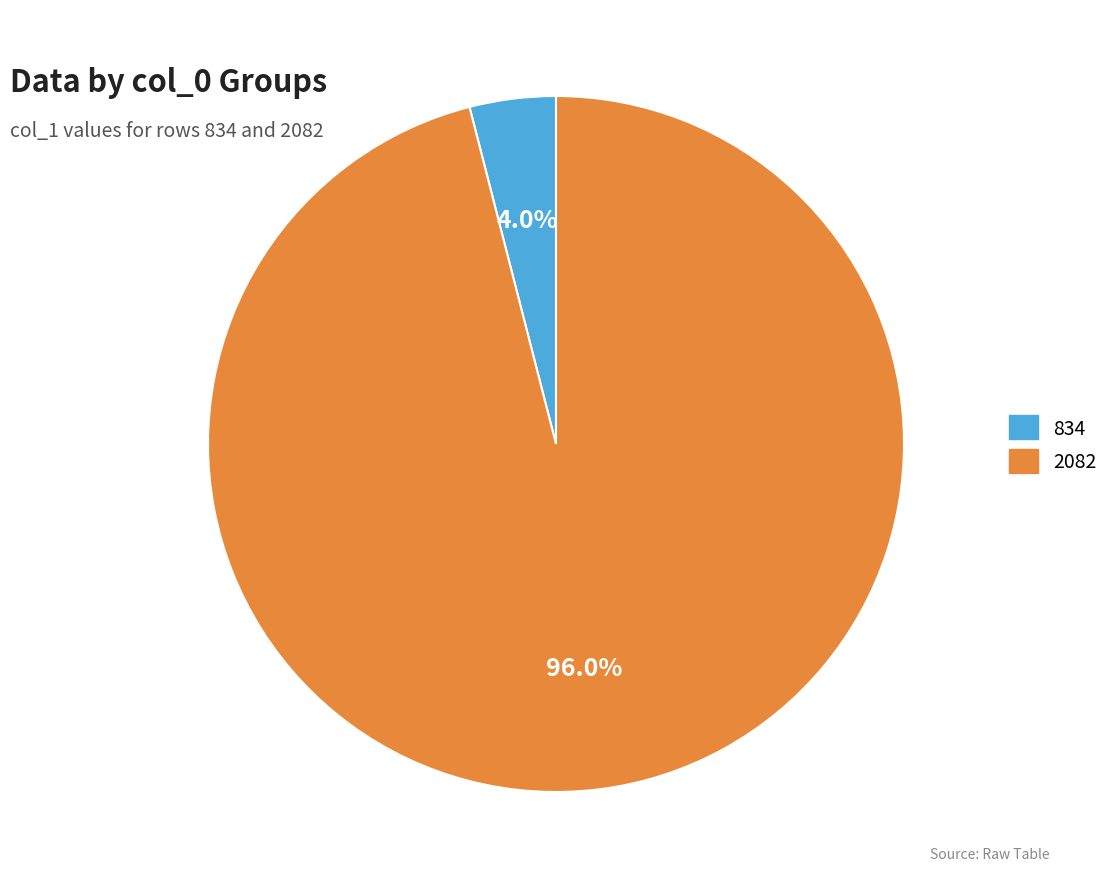

To the nearest percent, what is the difference between the largest and smallest slice percentages?

92%